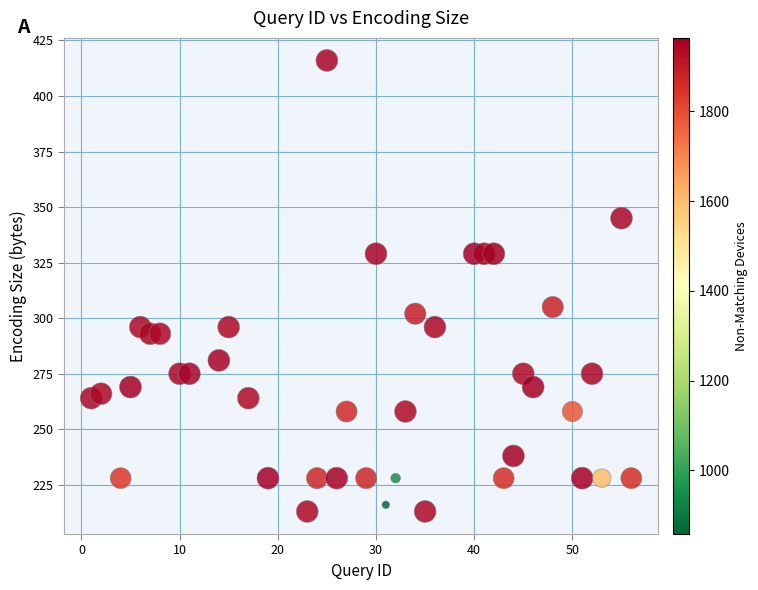

What Y value in the scatter plot is closest to 314?

305